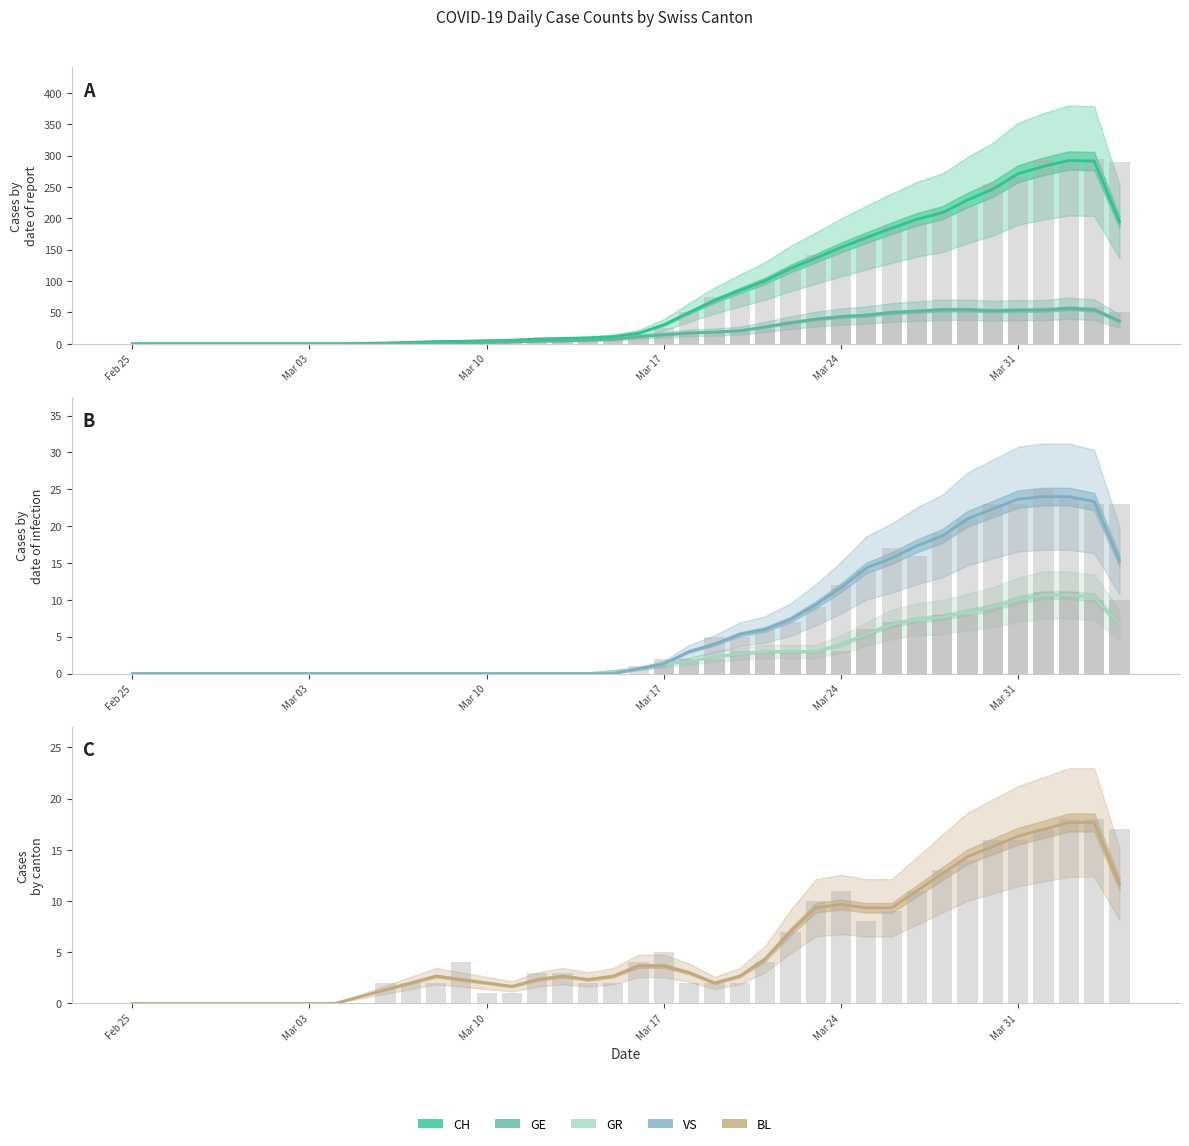

What is the highest value of the VS series?

24.0